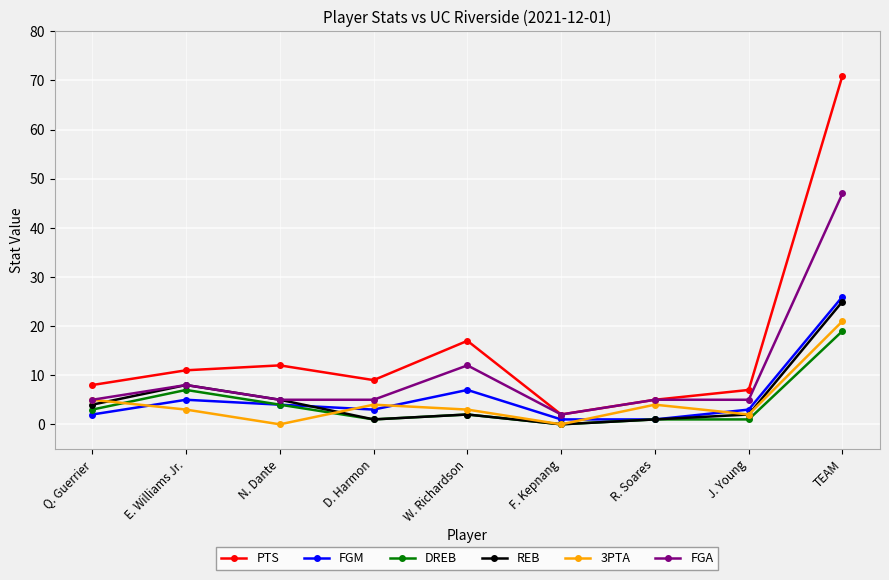

At which category is the sum across all series the highest?

TEAM